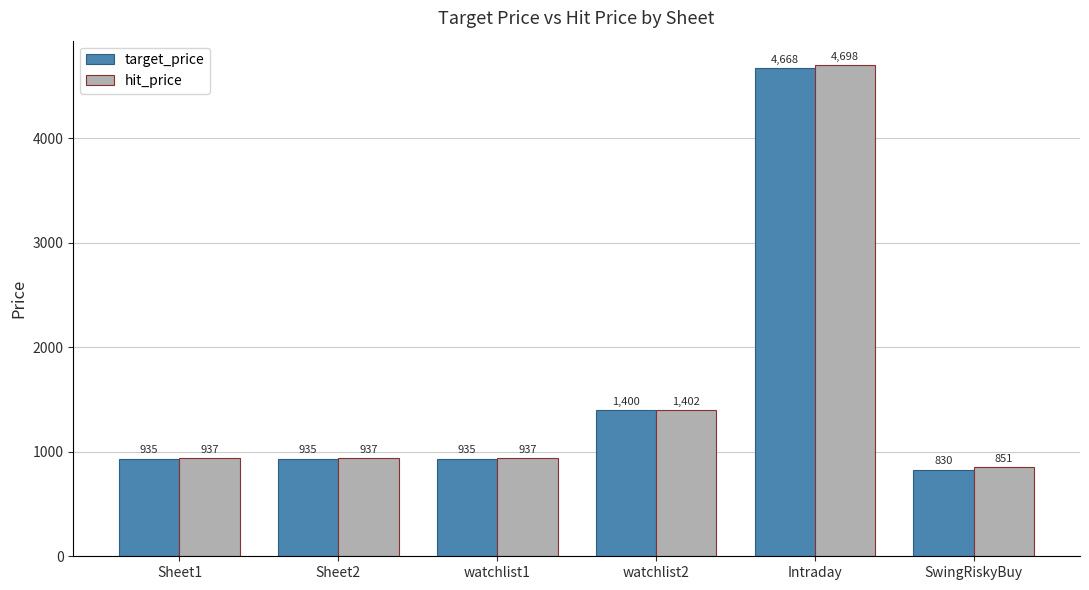

What is the sum of the hit_price values at Intraday and watchlist2?

6099.4